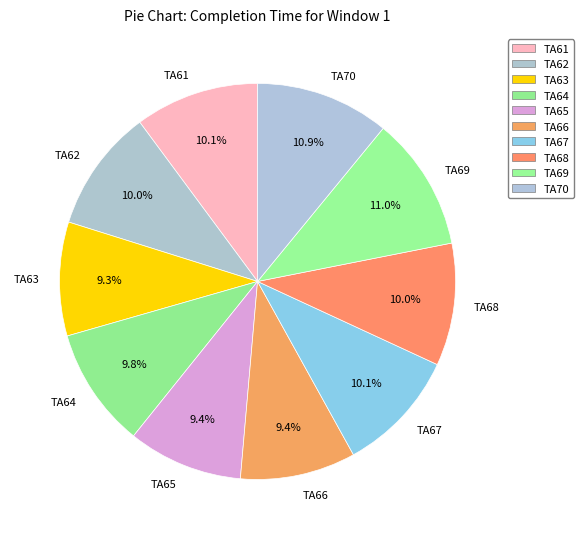

Approximately how many times larger is the value at TA68 compared to TA63?

1.1